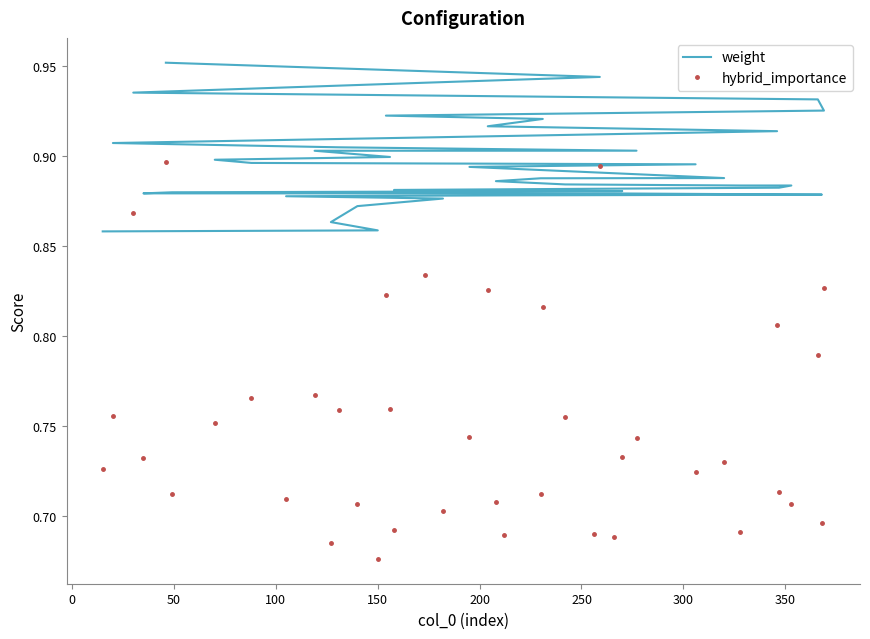

What is the difference between the maximum and minimum values in the weight series?

0.1